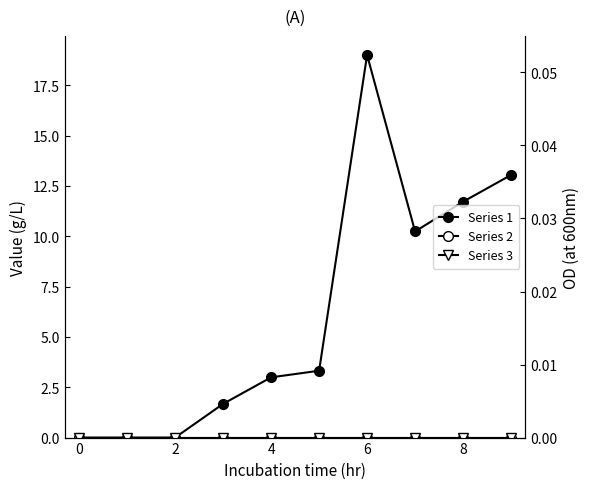

True or false: Series 1 and Series 2 cross at least once.

False